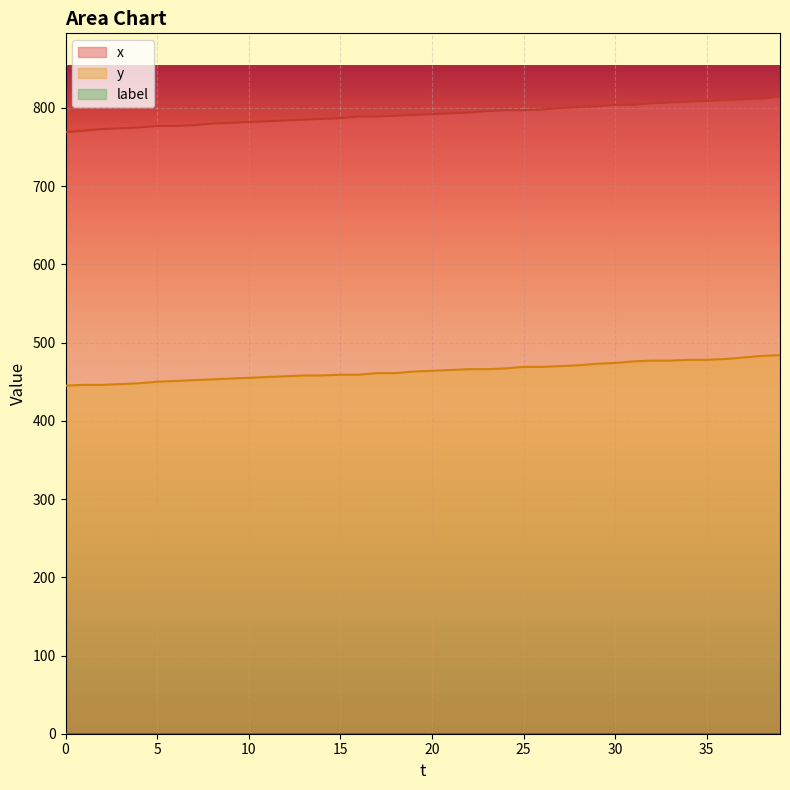

How many series are shown in this chart?

3